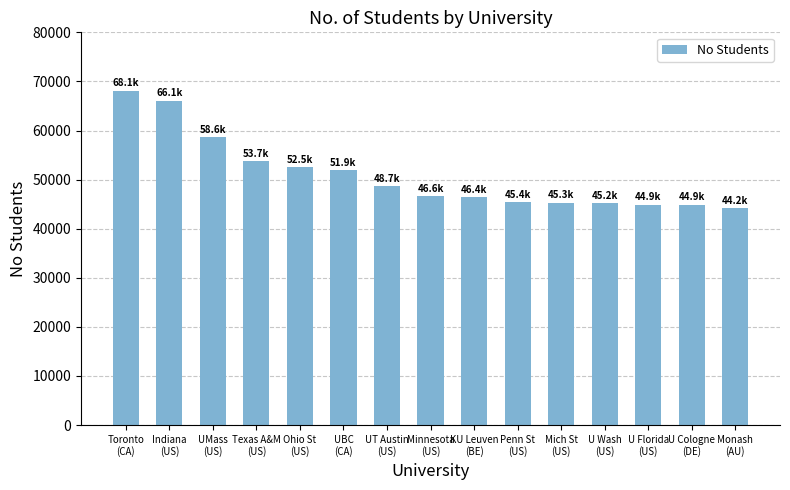

What is the sum of all values?

762377